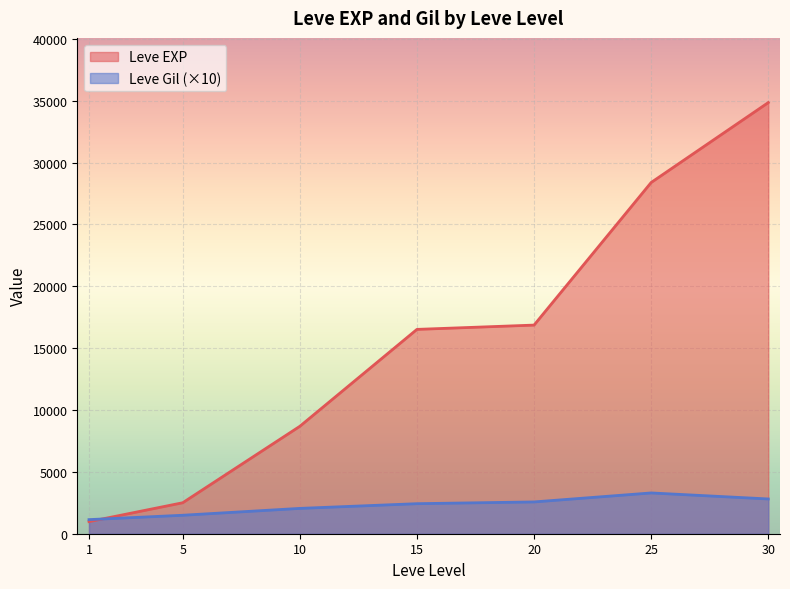

What is the difference between the Leve EXP values at 15 and 25?

11875.3